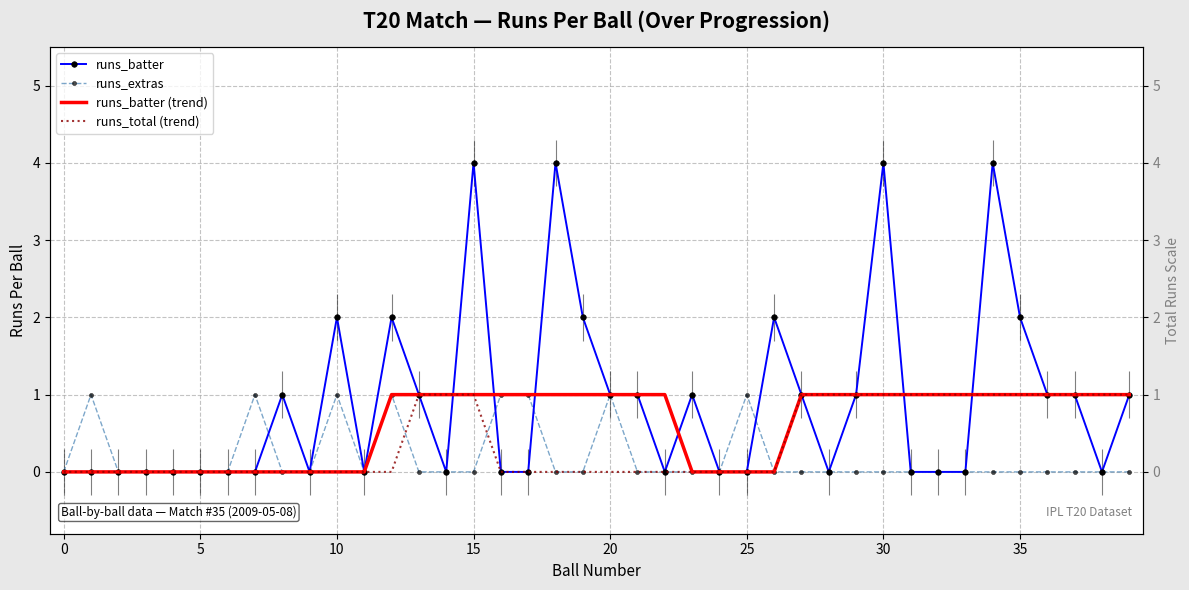

What is the difference between the maximum and minimum values in the runs_batter (trend) series?

1